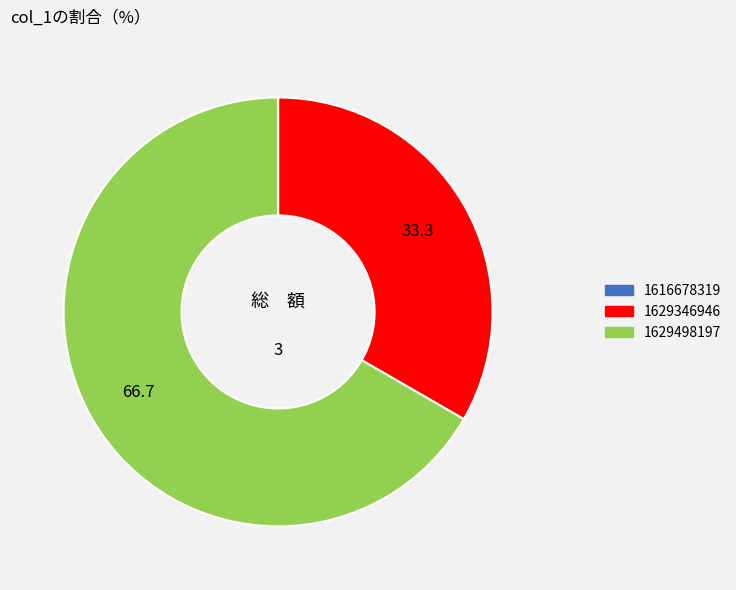

Which slice is the largest?

1629498197